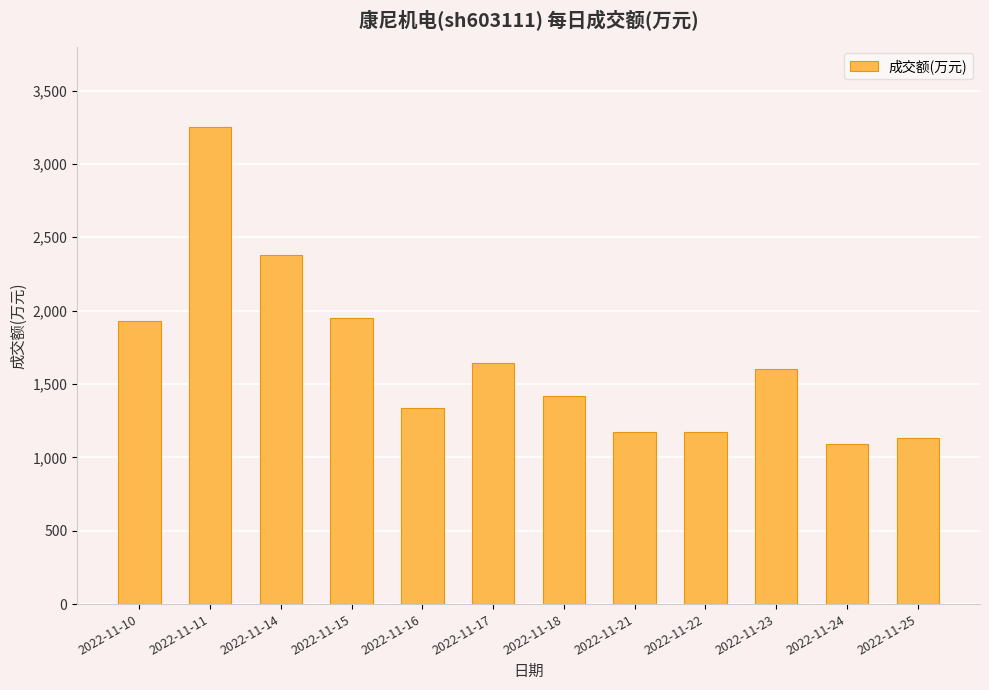

At which category does the chart reach its peak across all series?

2022-11-11